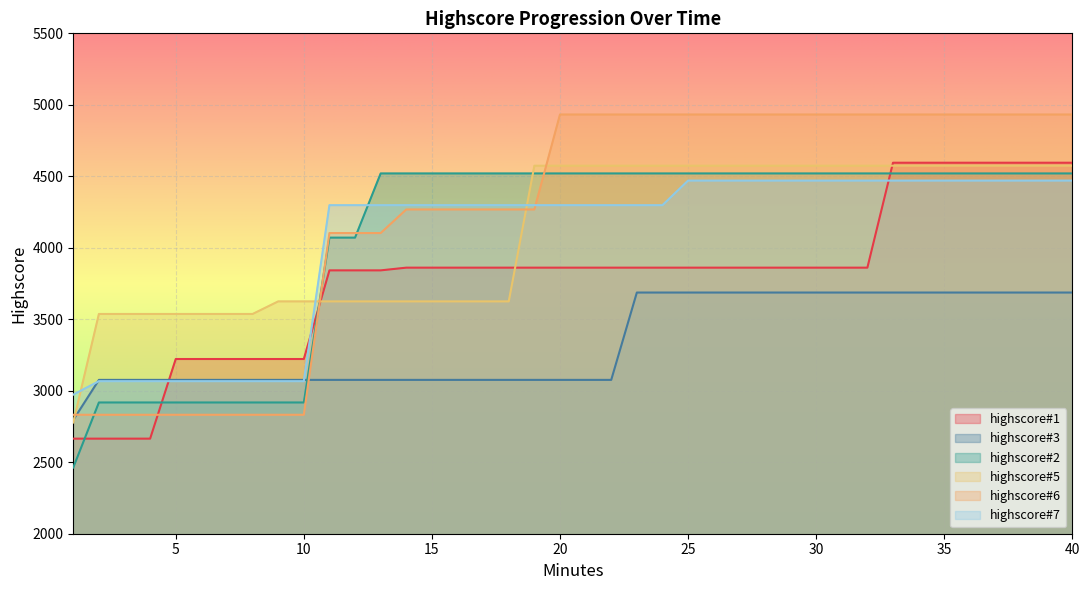

Is the value of highscore#7 at 30 greater than the value of highscore#2 at 12?

Yes